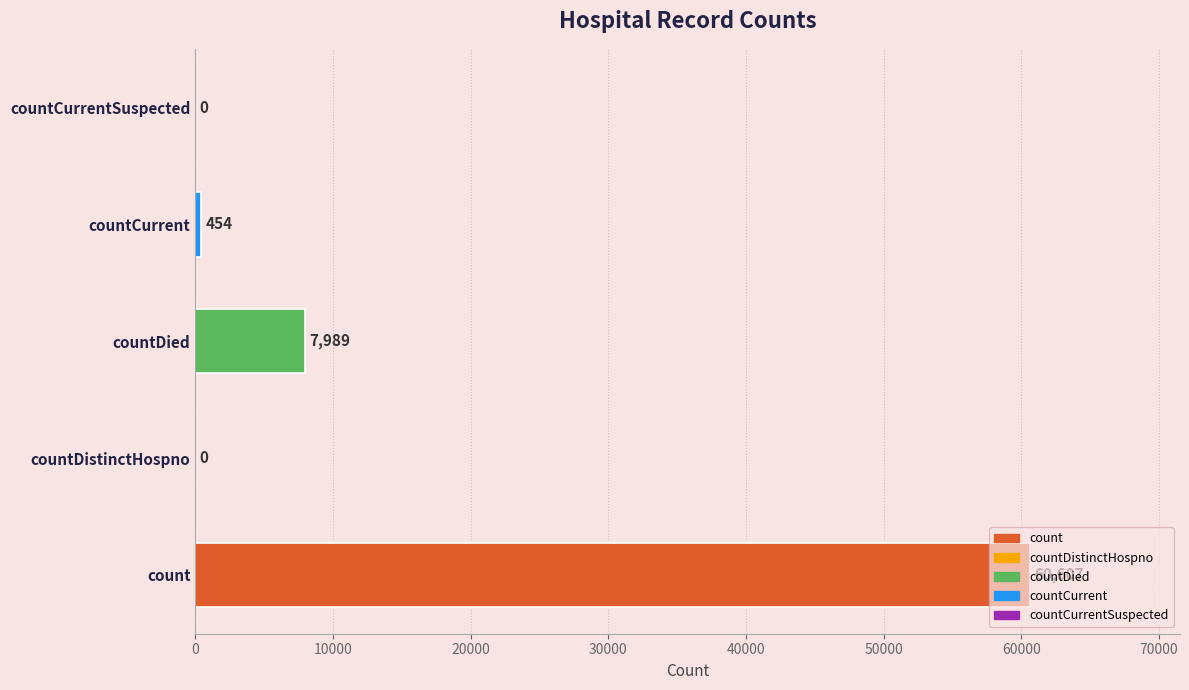

Which has a higher value, countDistinctHospno or countDied?

countDied